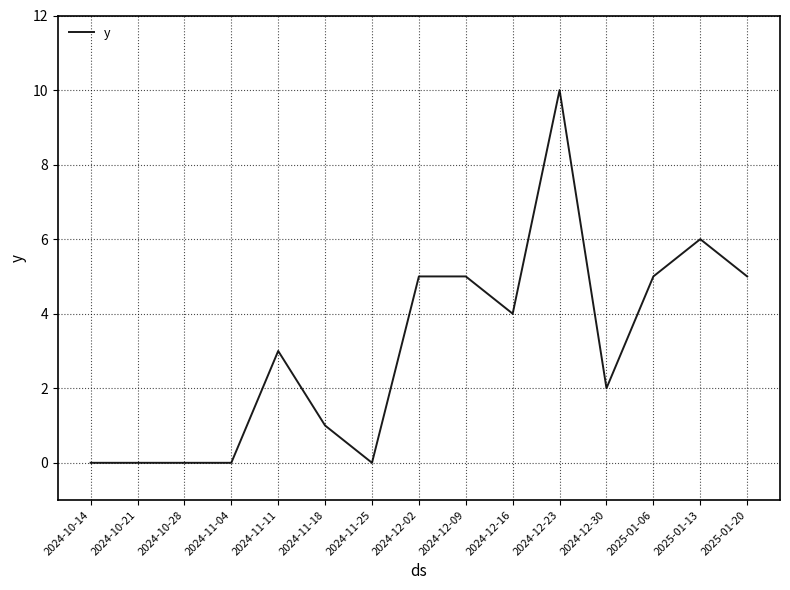

What position from the right is 2024-12-02?

8